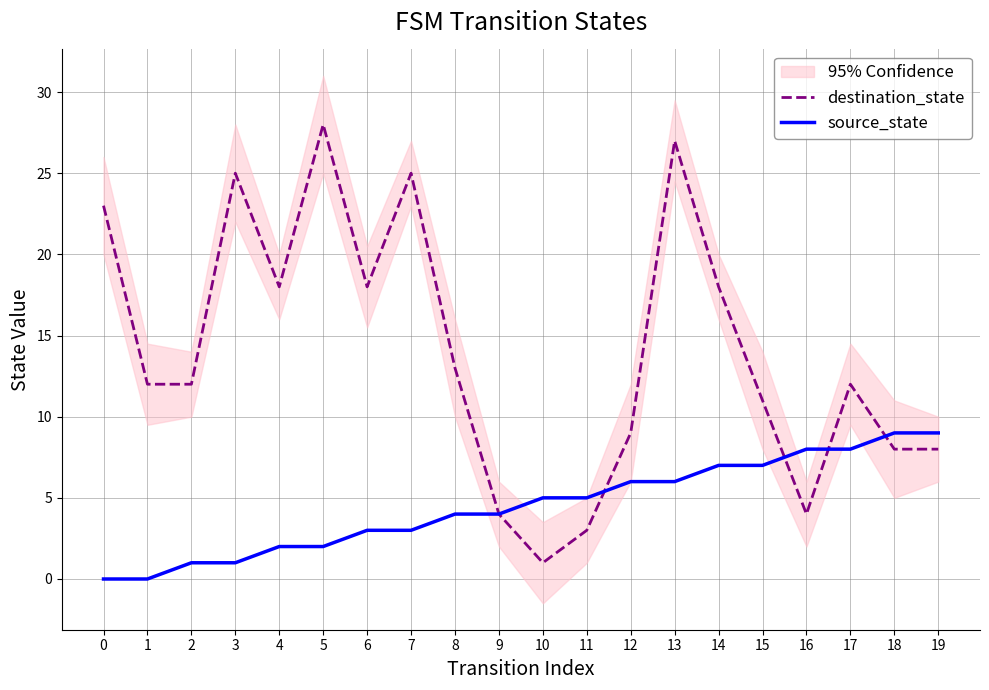

The value of destination_state at 13 is 13. True or false?

False